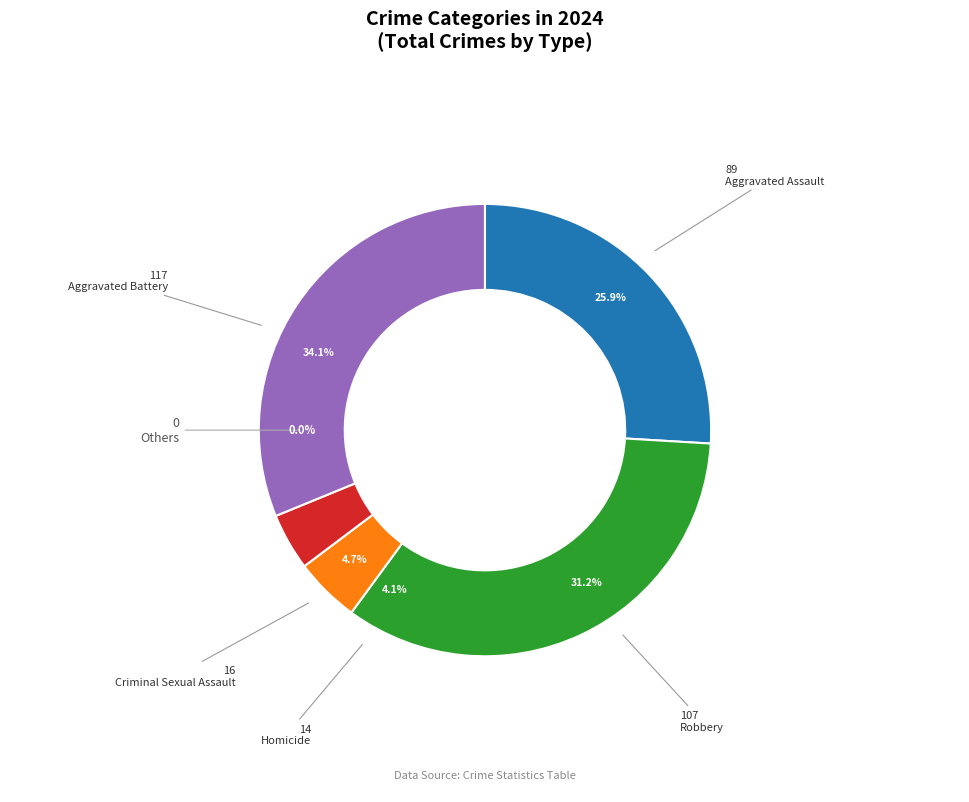

To the nearest percent, what portion does Robbery represent?

31%